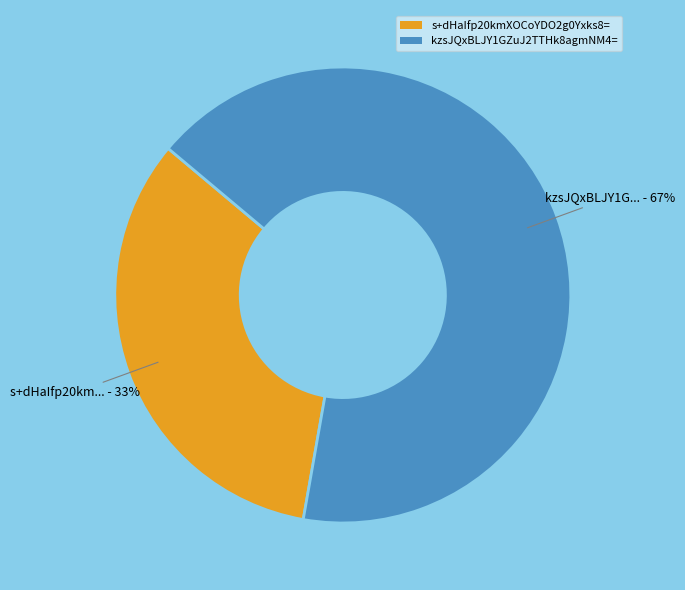

Do kzsJQxBLJY1GZuJ2TTHk8agmNM4= and s+dHaIfp20kmXOCoYDO2g0Yxks8= together represent more than half of the pie?

Yes